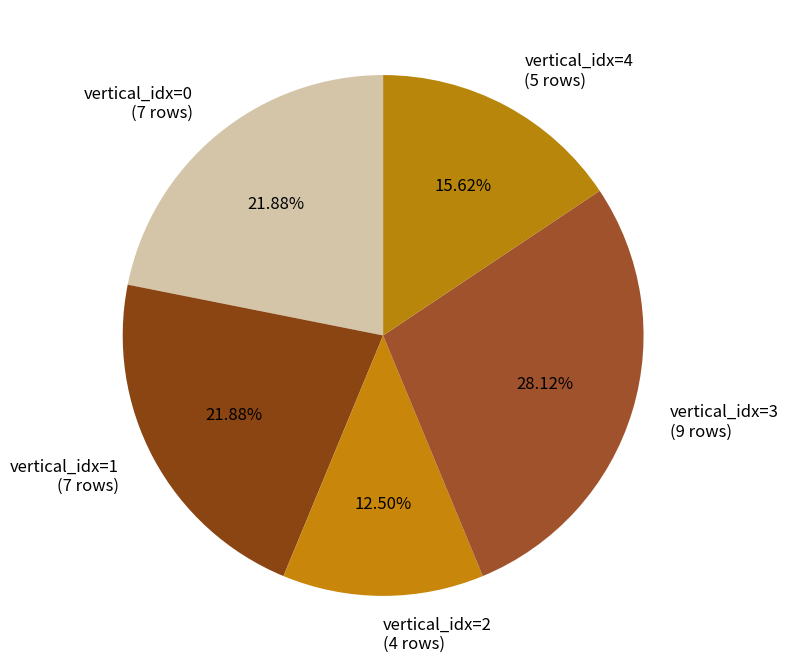

Between vertical_idx=1 (7 rows) and vertical_idx=2 (4 rows), which is larger?

vertical_idx=1 (7 rows)